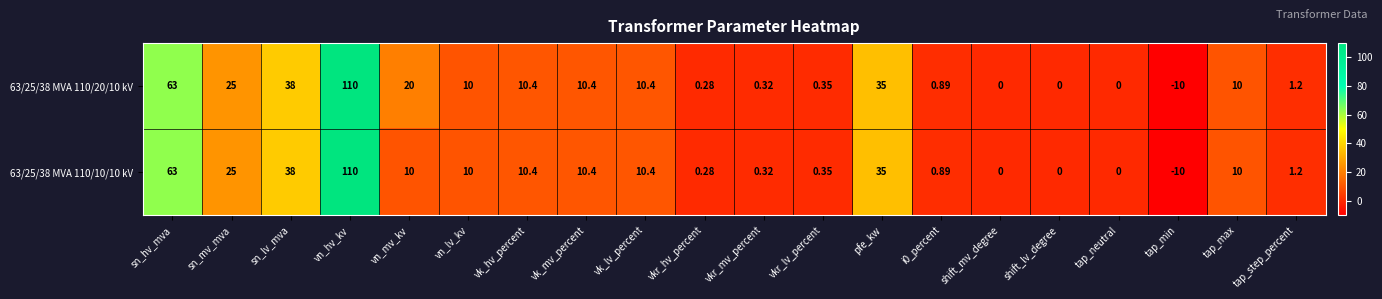

Which label corresponds to the smallest value in the chart?

tap_min